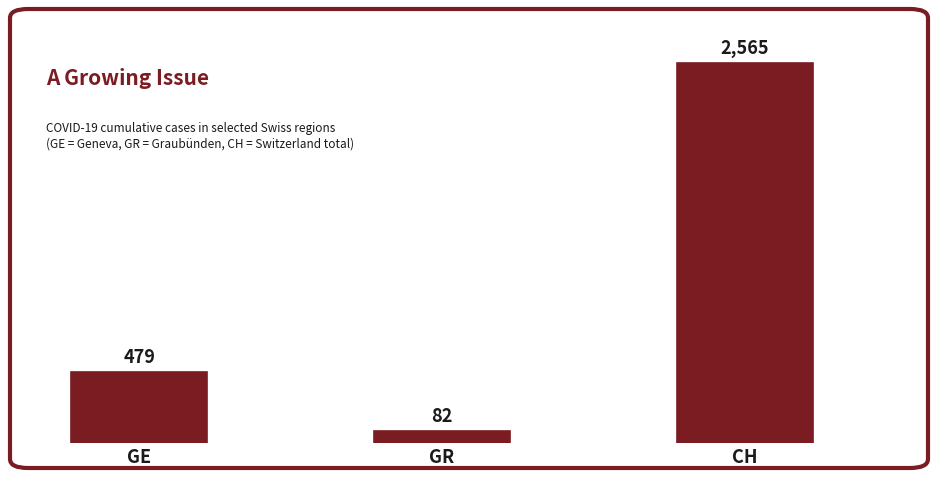

What position from the right is GE?

3